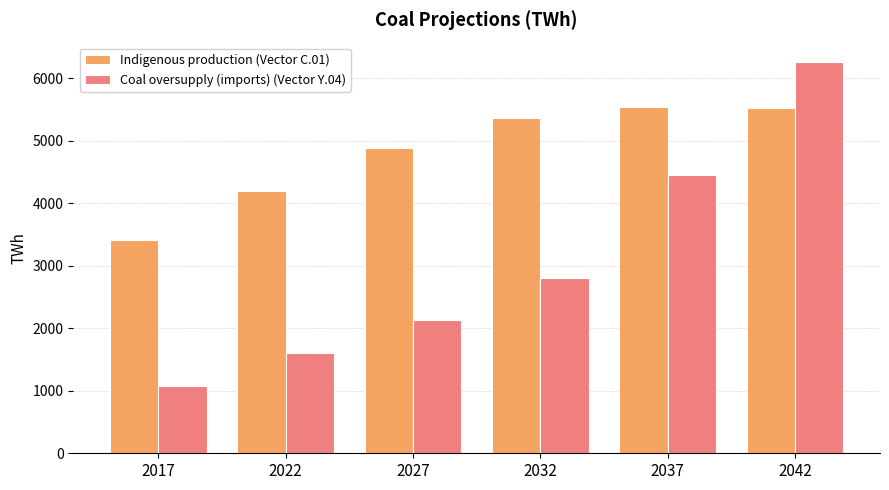

List the series in order of their overall mean, highest first.

Indigenous production (Vector C.01), Coal oversupply (imports) (Vector Y.04)